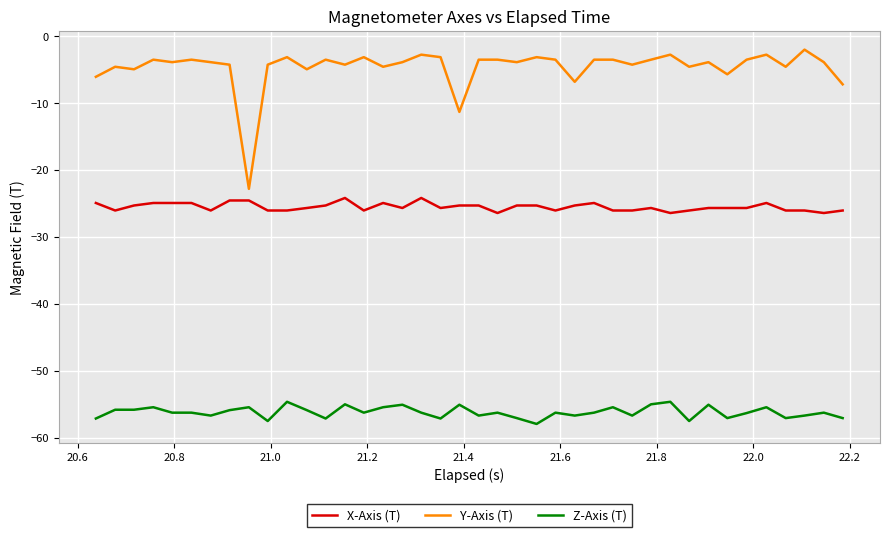

Rank the series by their average value, from highest to lowest.

Y-Axis (T), X-Axis (T), Z-Axis (T)